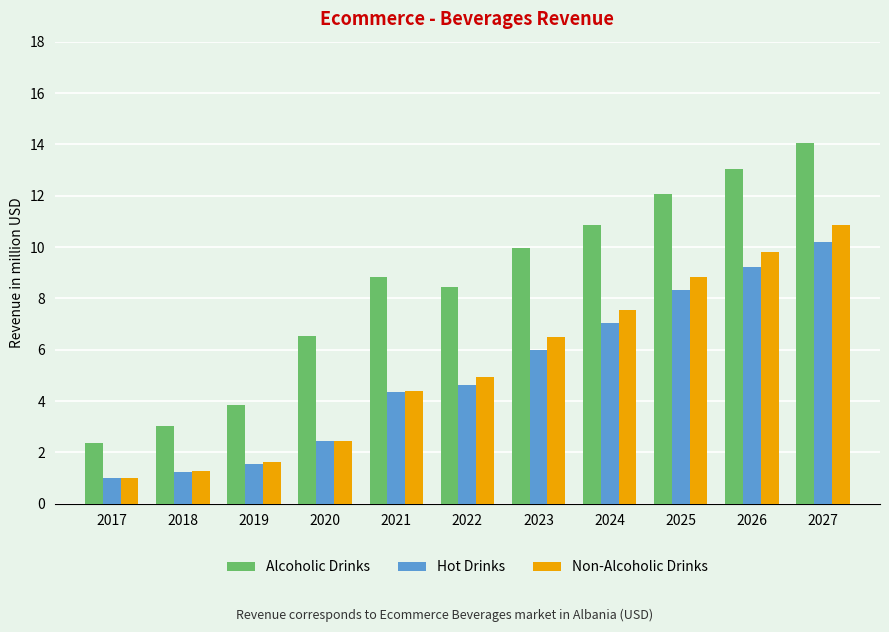

Where does the Non-Alcoholic Drinks series first go above 4?

2021